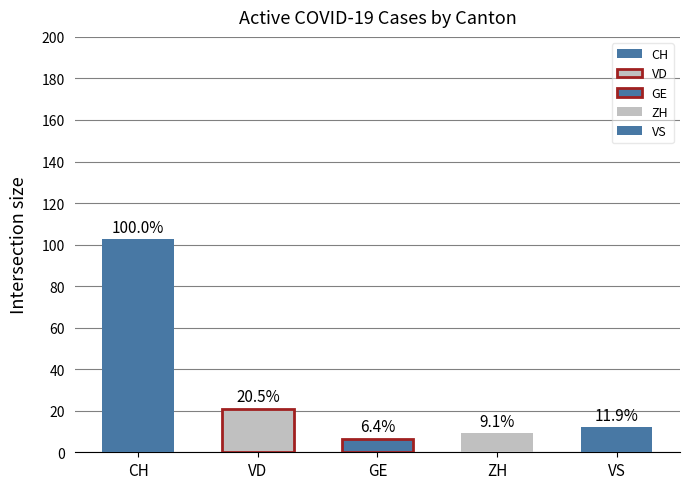

The CH series shows 22 at 2020-06-26. True or false?

False